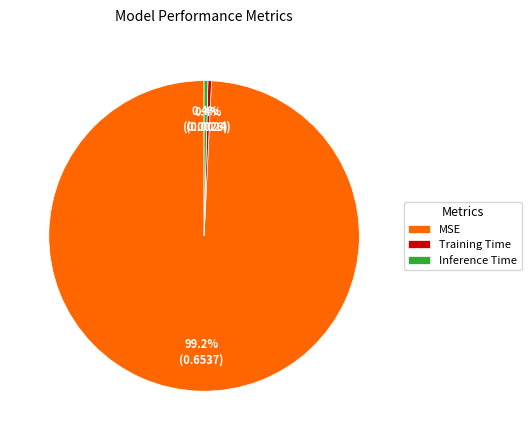

How many slices are in this pie chart?

3